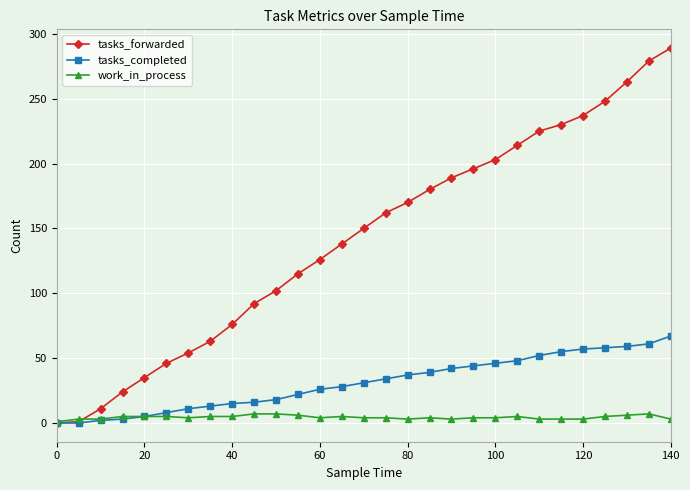

True or false: tasks_forwarded has more than 2 points higher than both neighbors.

False